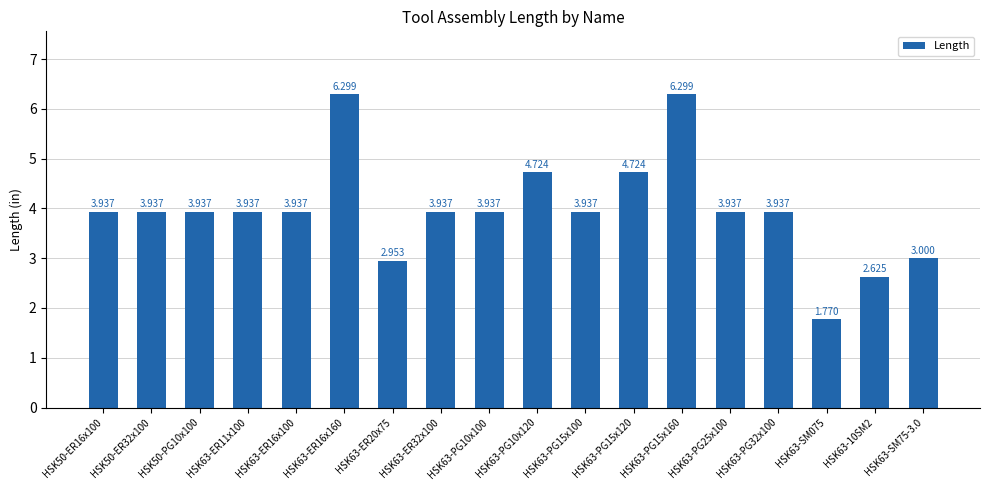

How many bars are there in total?

18